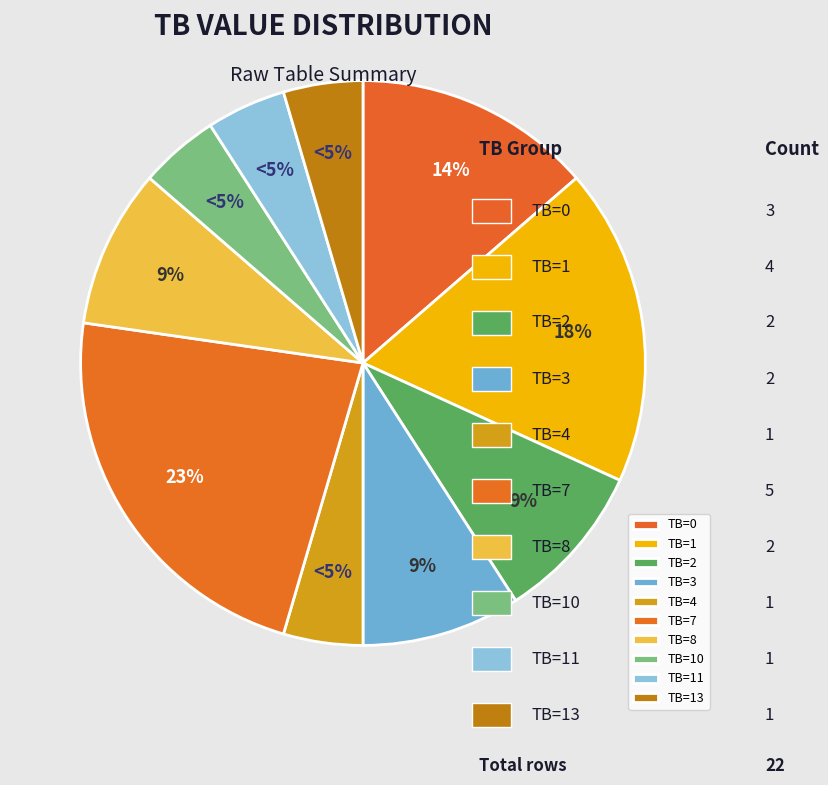

To the nearest percent, what is the difference between the largest and smallest slice percentages?

18%